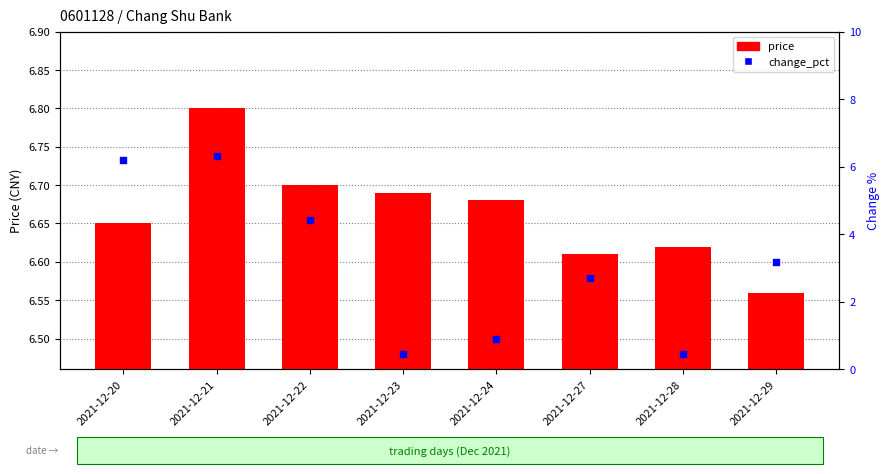

At which category is the sum across all series the highest?

2021-12-21